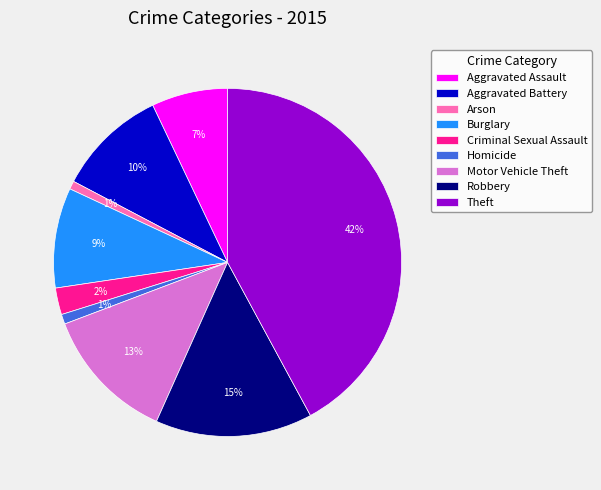

To the nearest percent, what portion does Robbery represent?

15%